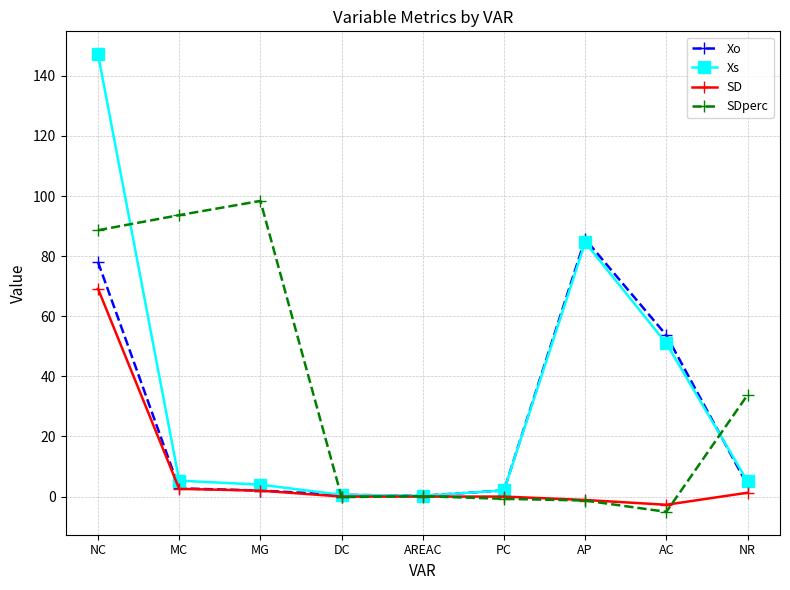

What position from the left is NC?

1